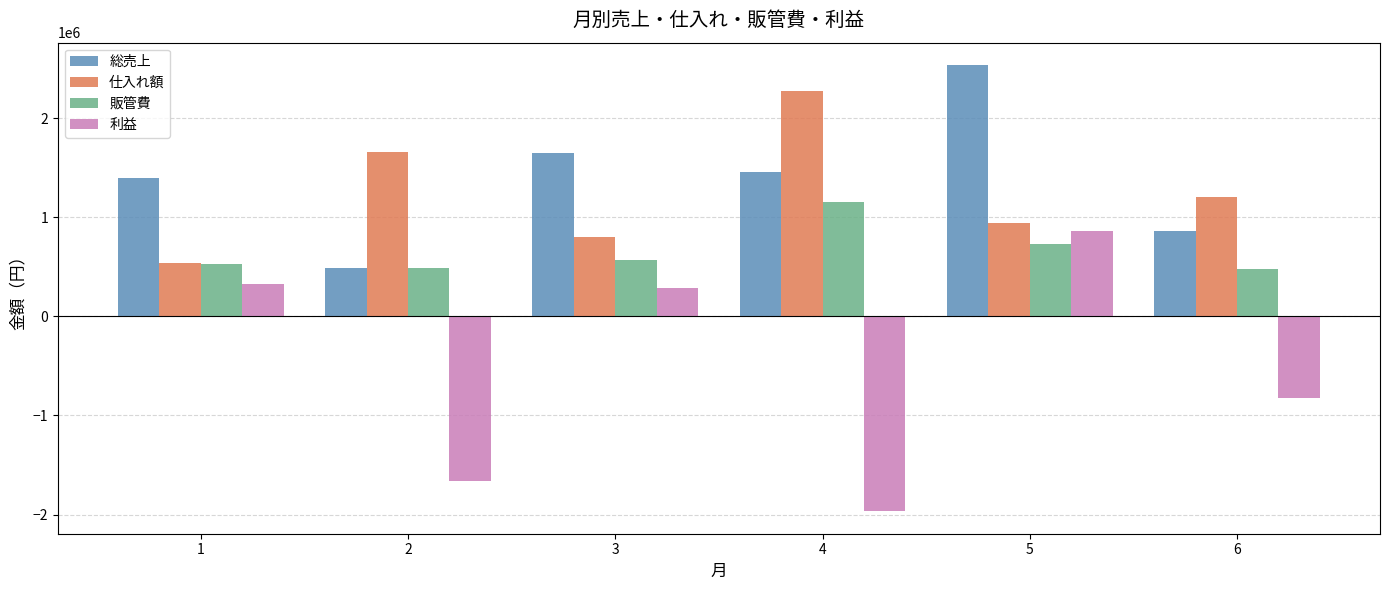

The value of 仕入れ額 at 4 is 1396897.2. True or false?

False